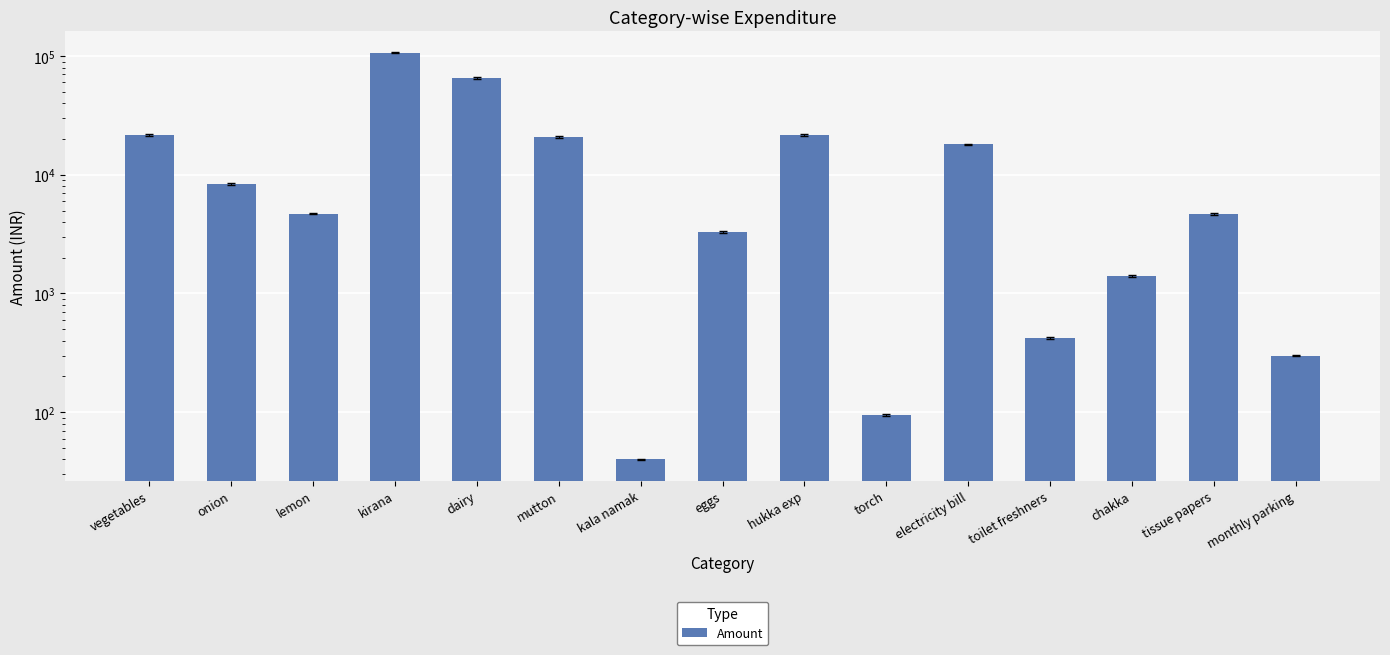

How many bars are there in total?

15